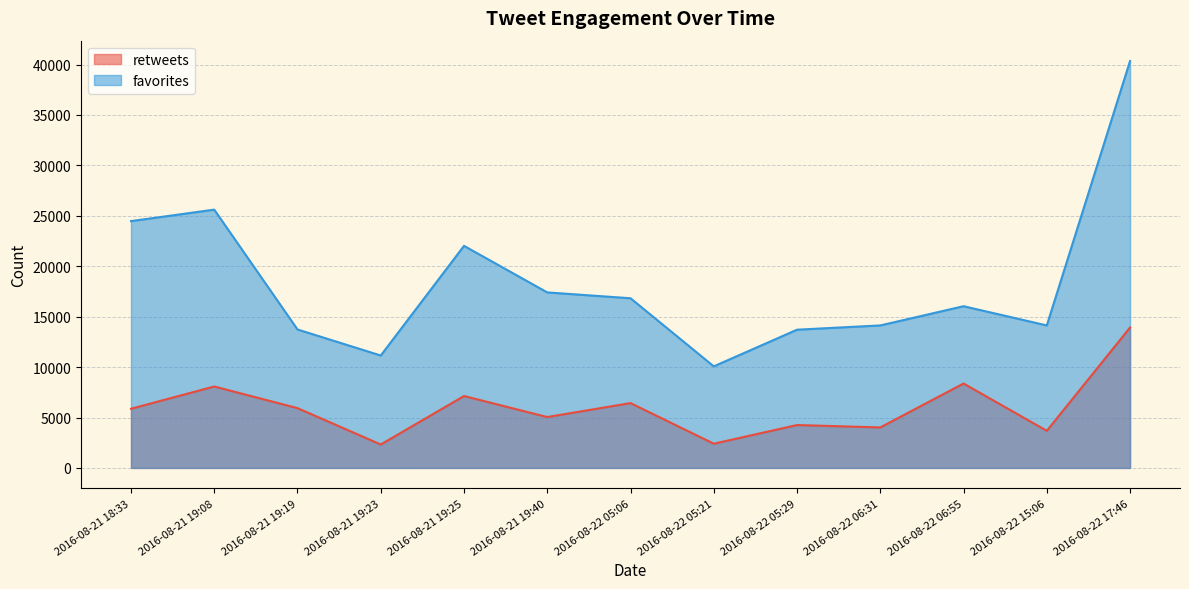

What is the value of the favorites point at the 7th from the left?

16824